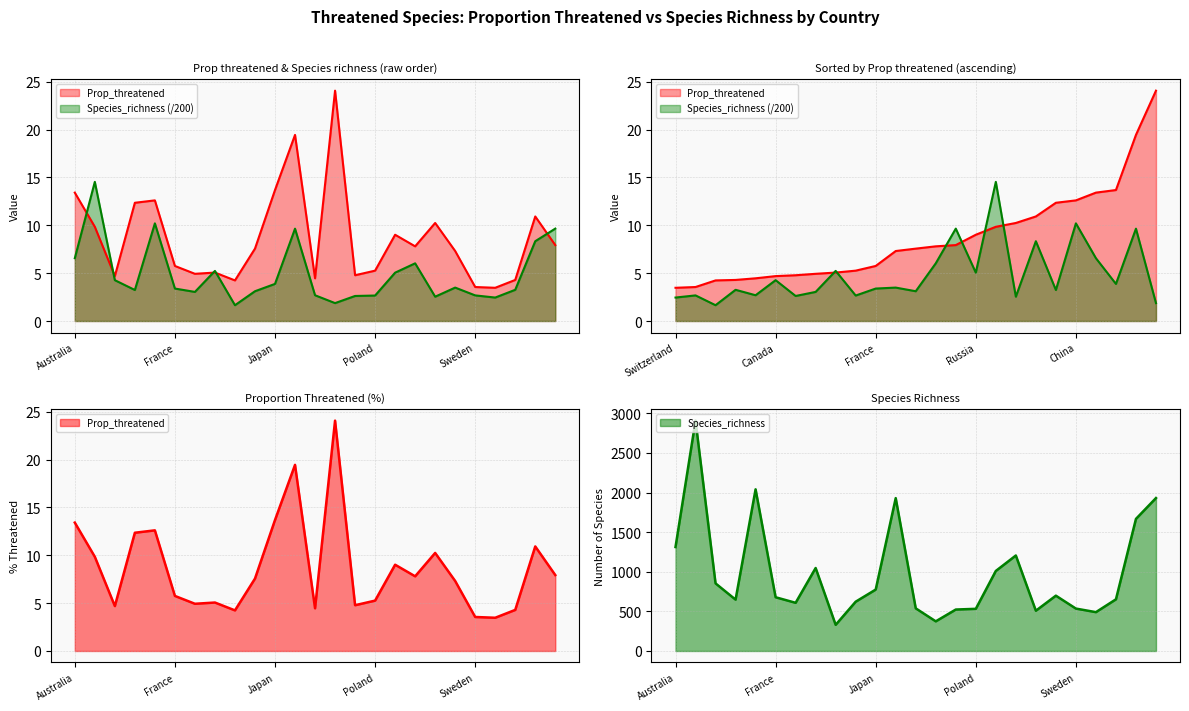

How many values in the Prop_threatened series are below 7?

11